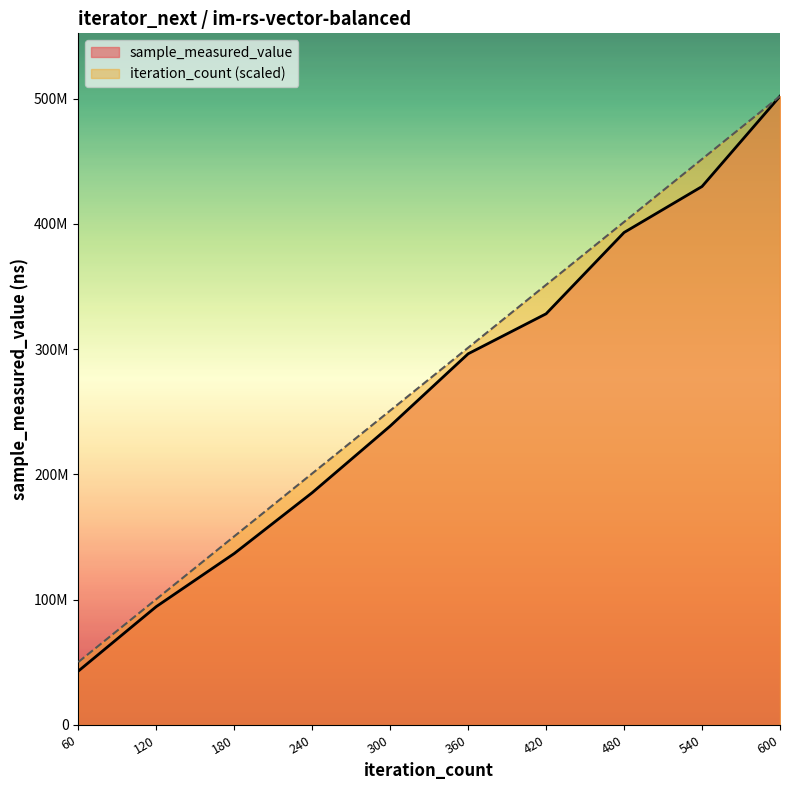

Reading left to right, transcribe all the data shown in this chart.

sample_measured_value: 42999130.0	94497340.0	136877265.0	185446736.0	238636026.0	296334288.0	328271398.0	393177573.0	429911172.0	501983445.0
iteration_count: 50198344.5	100396689.0	150595033.5	200793378.0	250991722.5	301190067.0	351388411.5	401586756.0	451785100.5	501983445.0